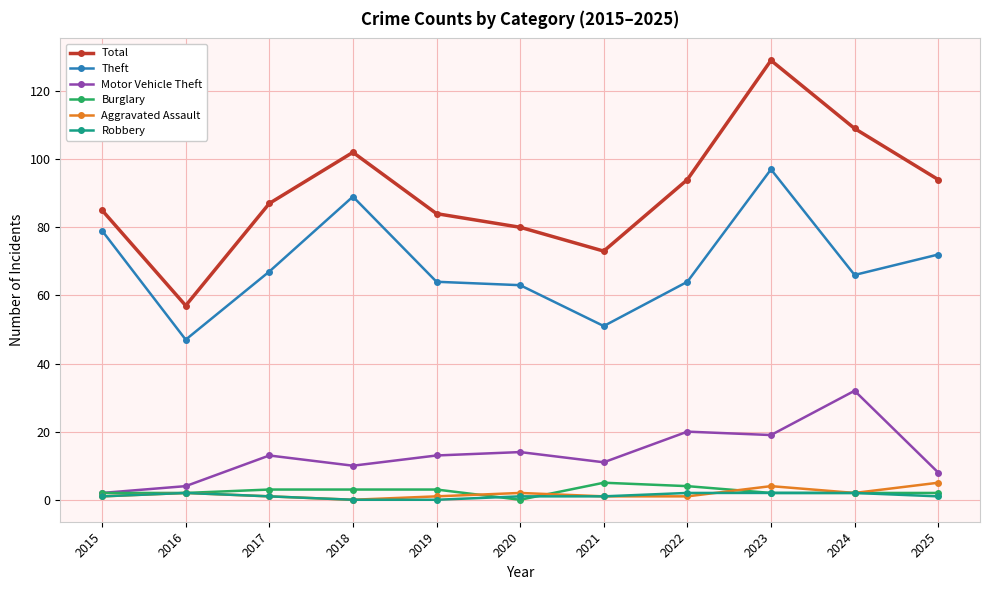

What is the sum of all Theft values?

759